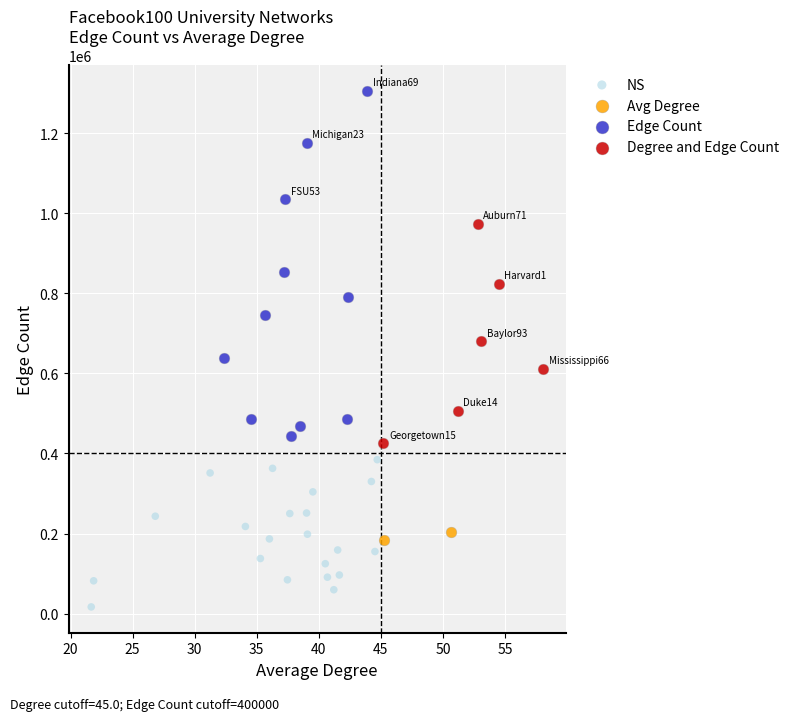

What are all the series names shown in the legend?

NS, Avg Degree, Edge Count, Degree and Edge Count